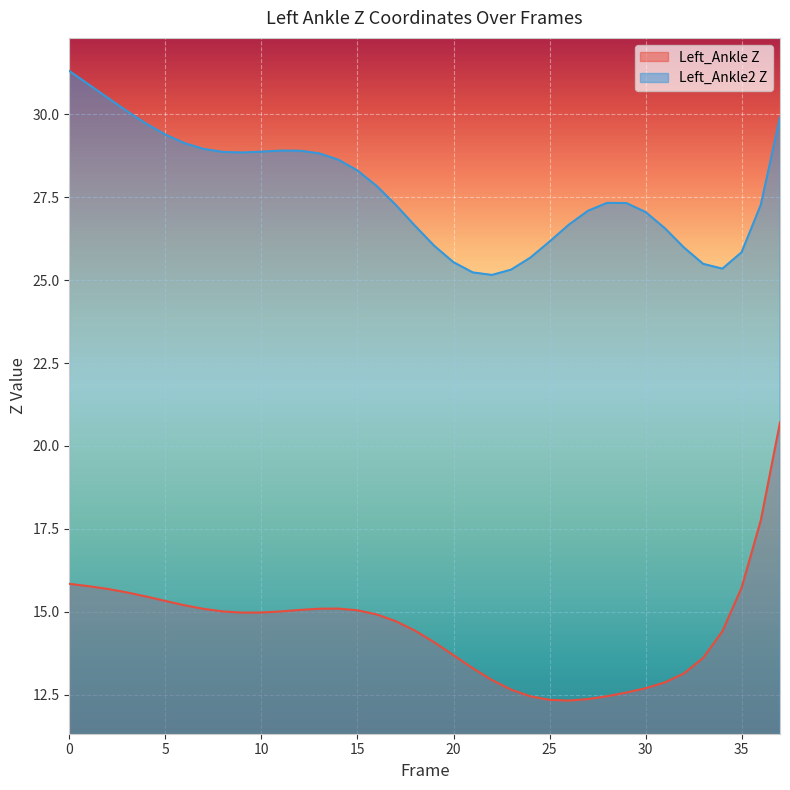

What is the sum of the Left_Ankle2 Z values at 17 and 26?

53.9